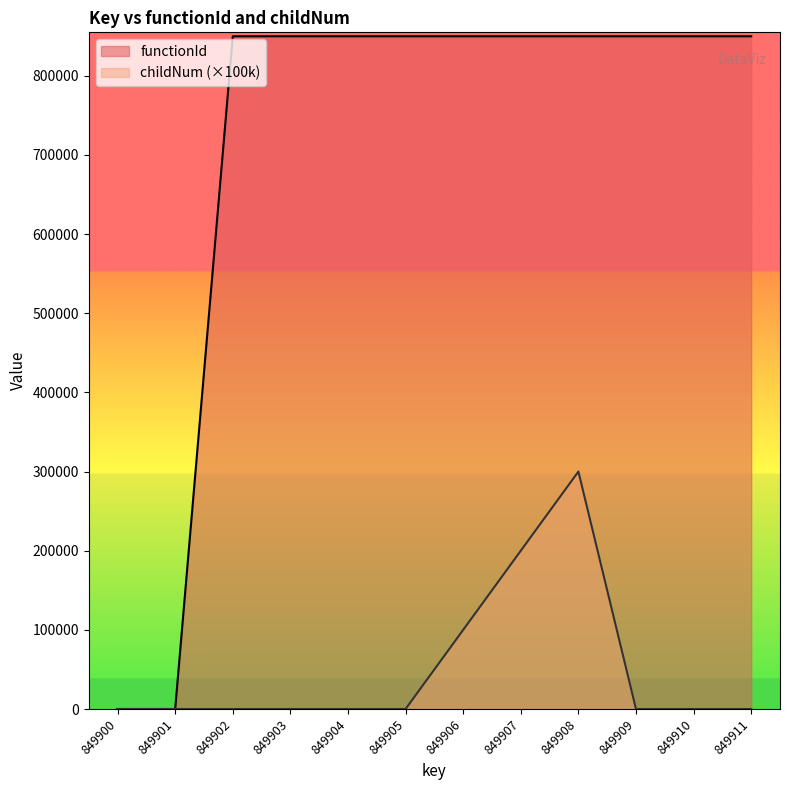

What is the total value across all series at 849908?

1149901